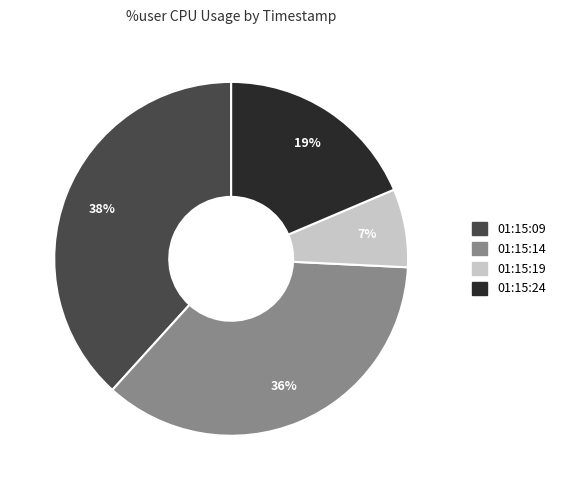

To the nearest percent, what portion does 01:15:09 represent?

38%